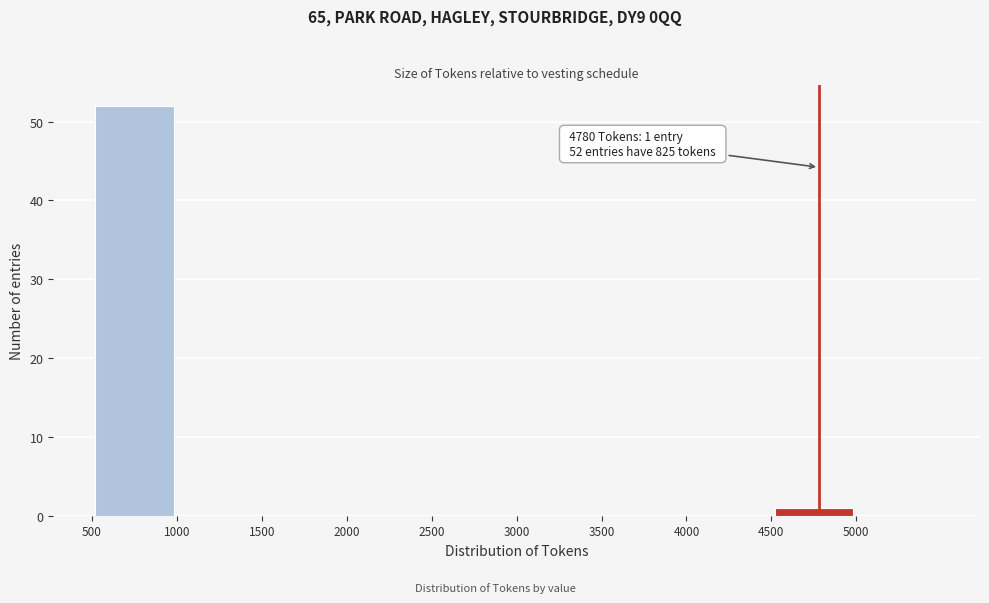

Which range on the x-axis has the tallest bar?

500 to 1000